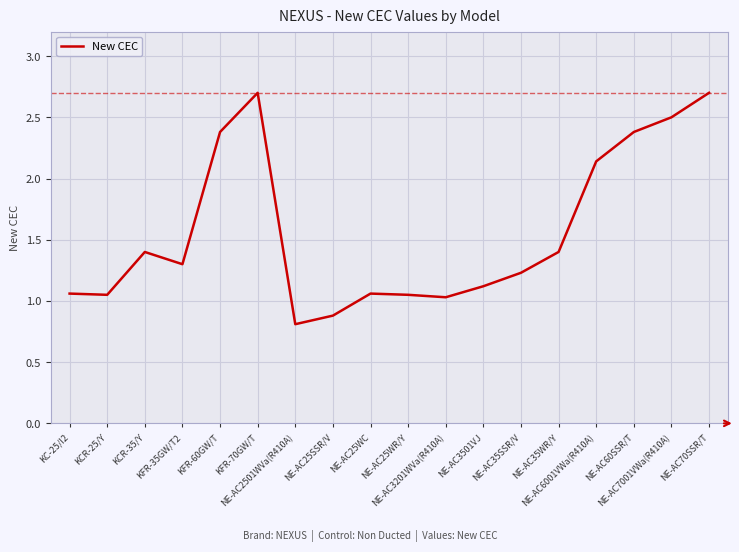

What position from the right is NE-AC25SSR/V?

11